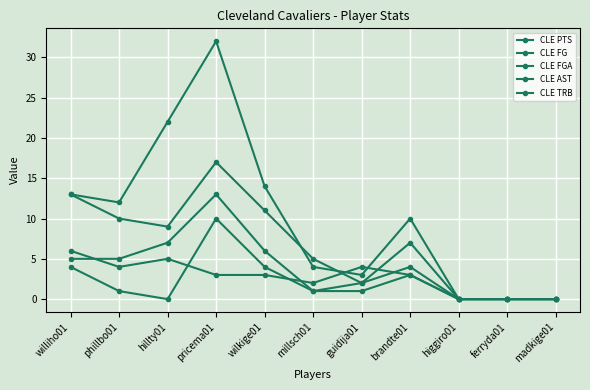

What is the difference between the CLE TRB values at phillbo01 and millsch01?

2